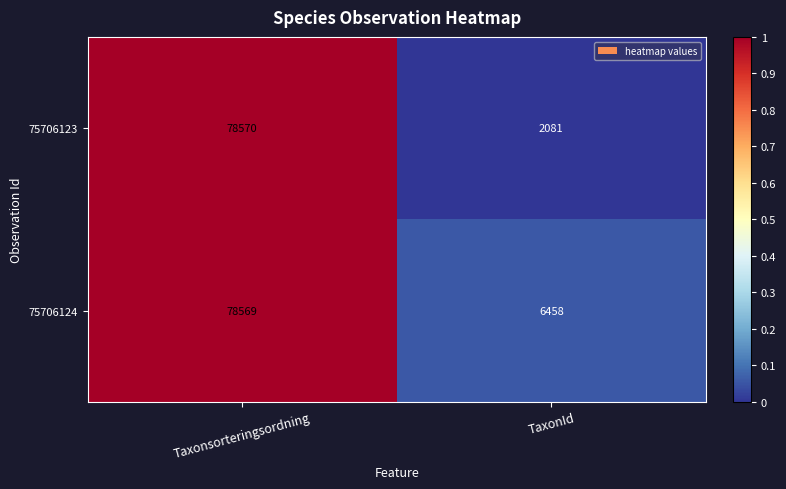

Which category has the lowest value across all series?

TaxonId